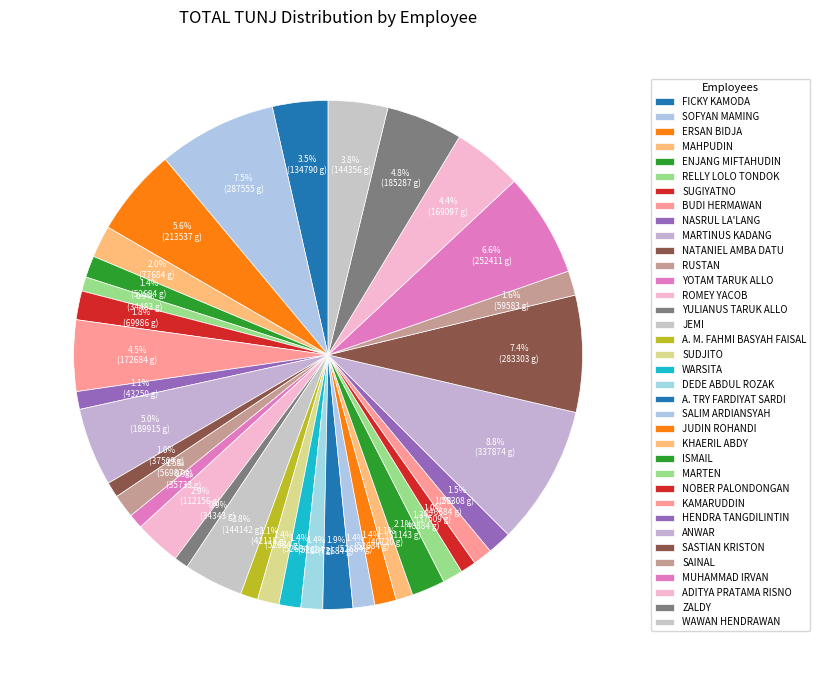

What percentage is NOT represented by SOFYAN MAMING?

92.5%